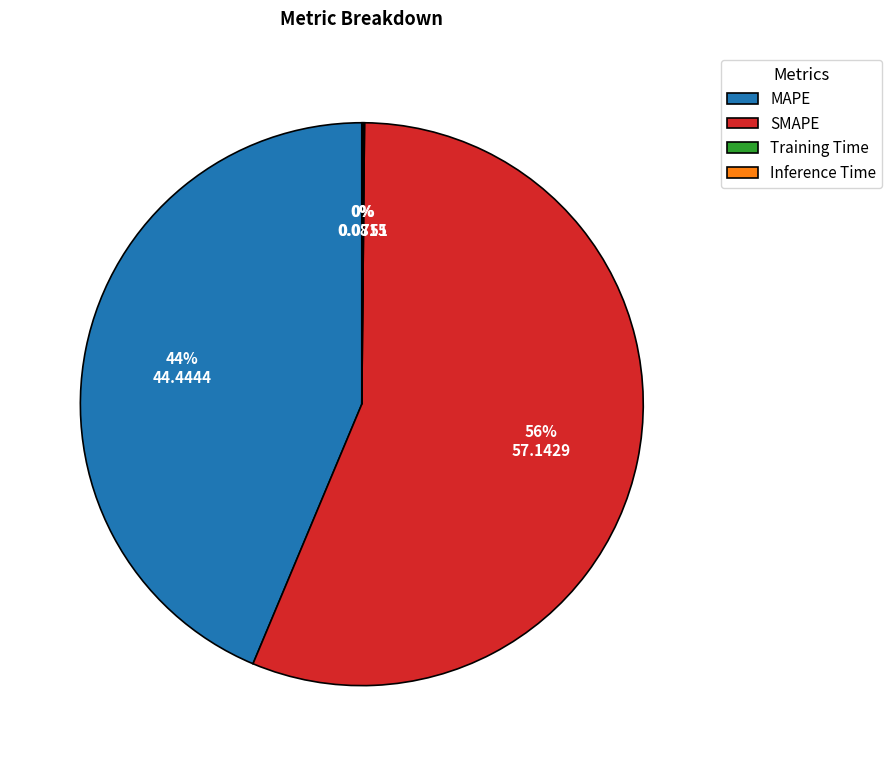

To the nearest percent, what is the average slice percentage?

25%